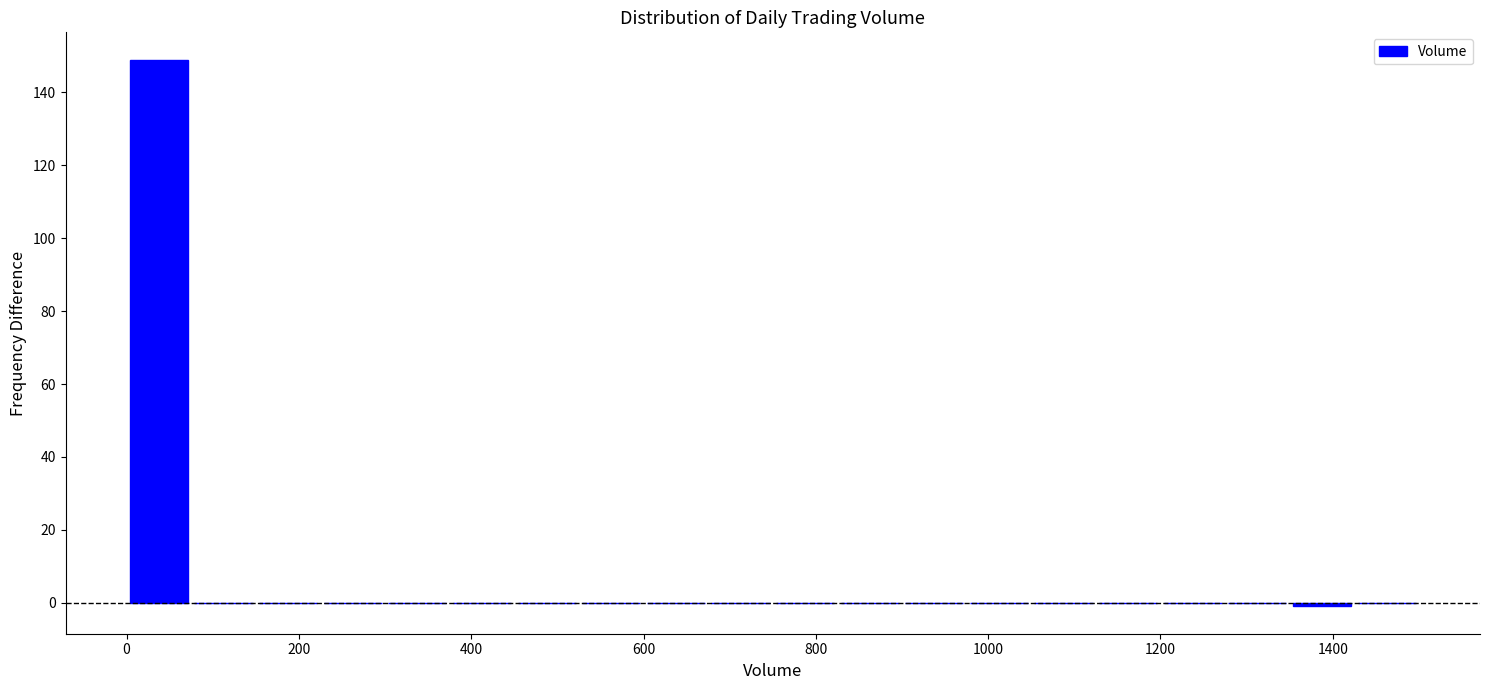

Read against the x-axis, roughly where is the centre of the tallest bar?

40